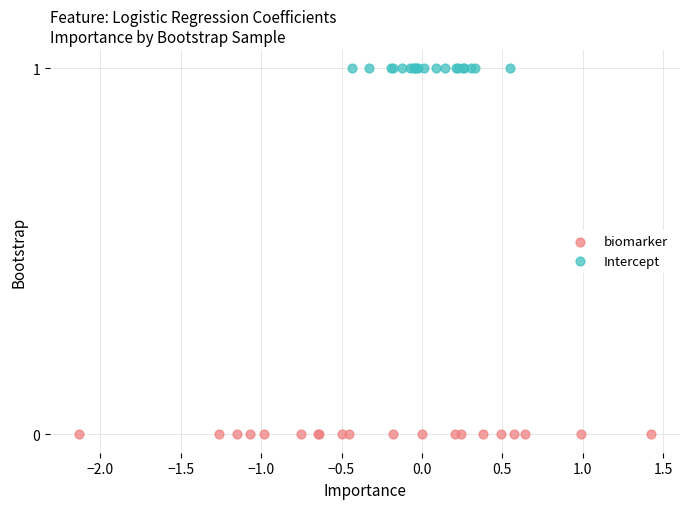

Which series reaches the minimum Y coordinate?

biomarker